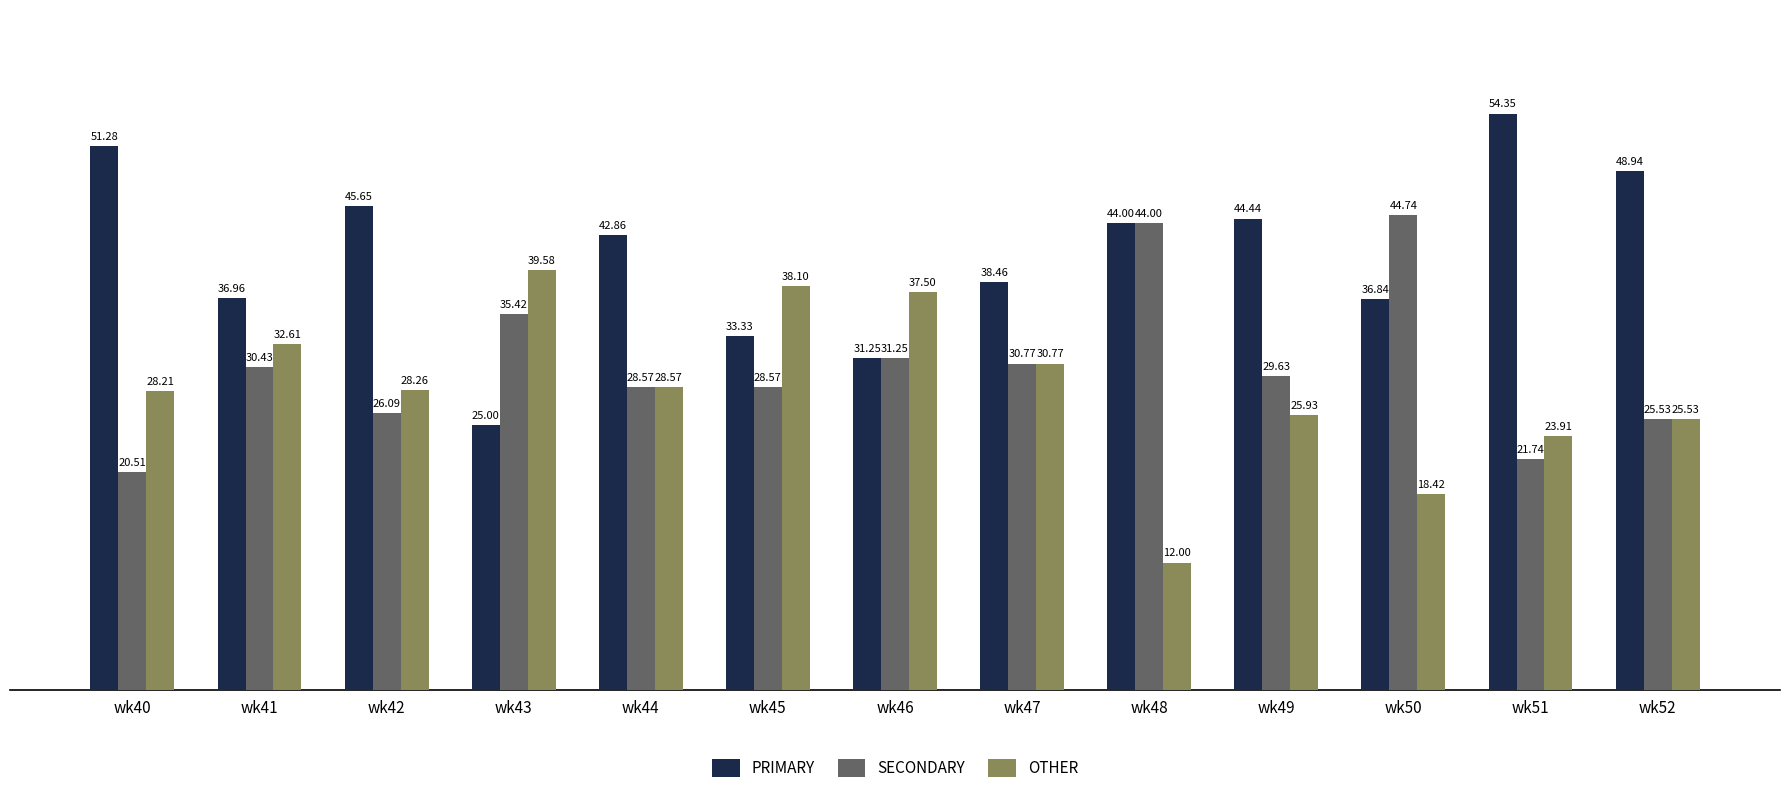

What is the sum of all SECONDARY values?

397.3